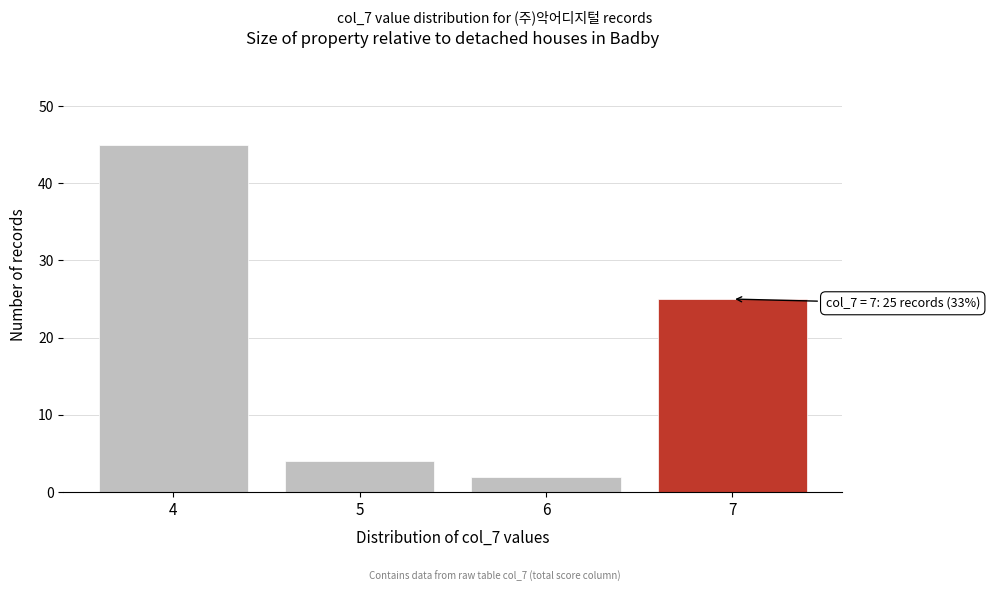

Reading right to left, what are all the values shown in this chart?

25	2	4	45